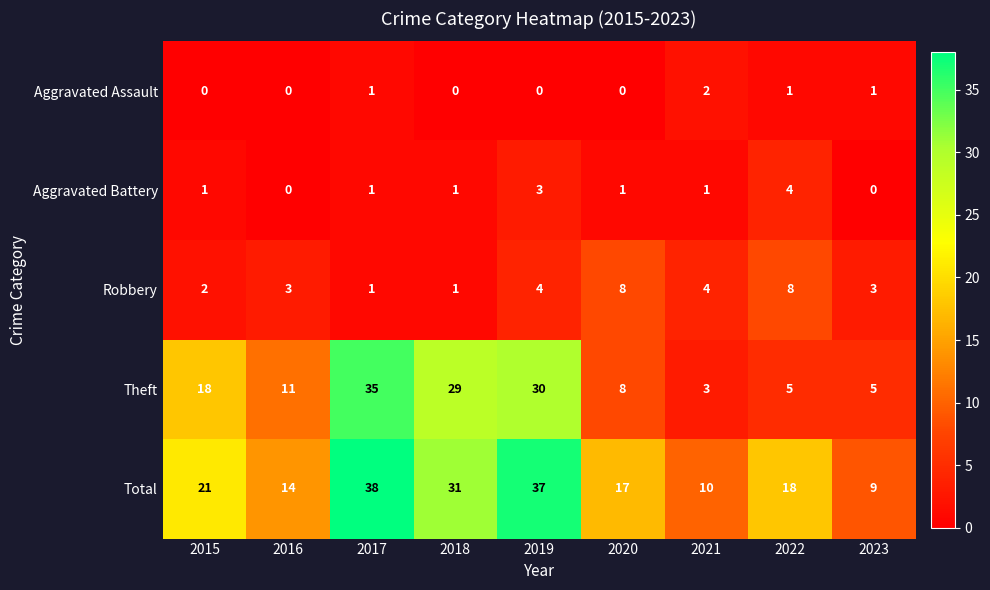

The value of Theft at 2016 is 16. True or false?

False